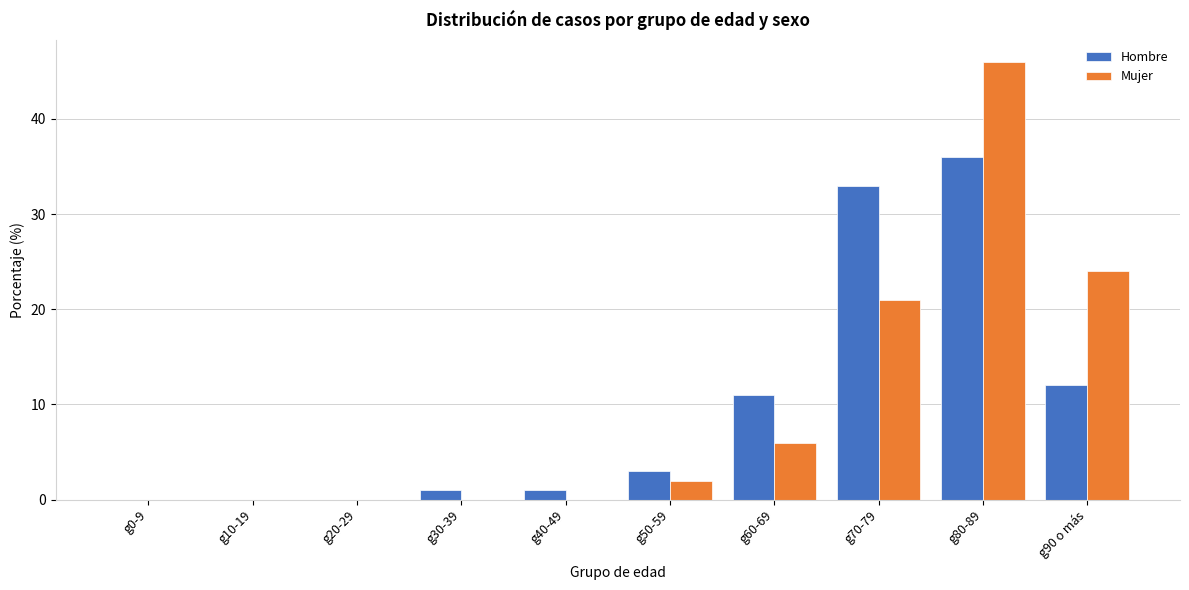

Reading left to right, what are all the values shown in this chart?

Hombre: g0-9=0	g10-19=0	g20-29=0	g30-39=1	g40-49=1	g50-59=3	g60-69=11	g70-79=33	g80-89=36	g90 o más=12
Mujer: g0-9=0	g10-19=0	g20-29=0	g30-39=0	g40-49=0	g50-59=2	g60-69=6	g70-79=21	g80-89=46	g90 o más=24